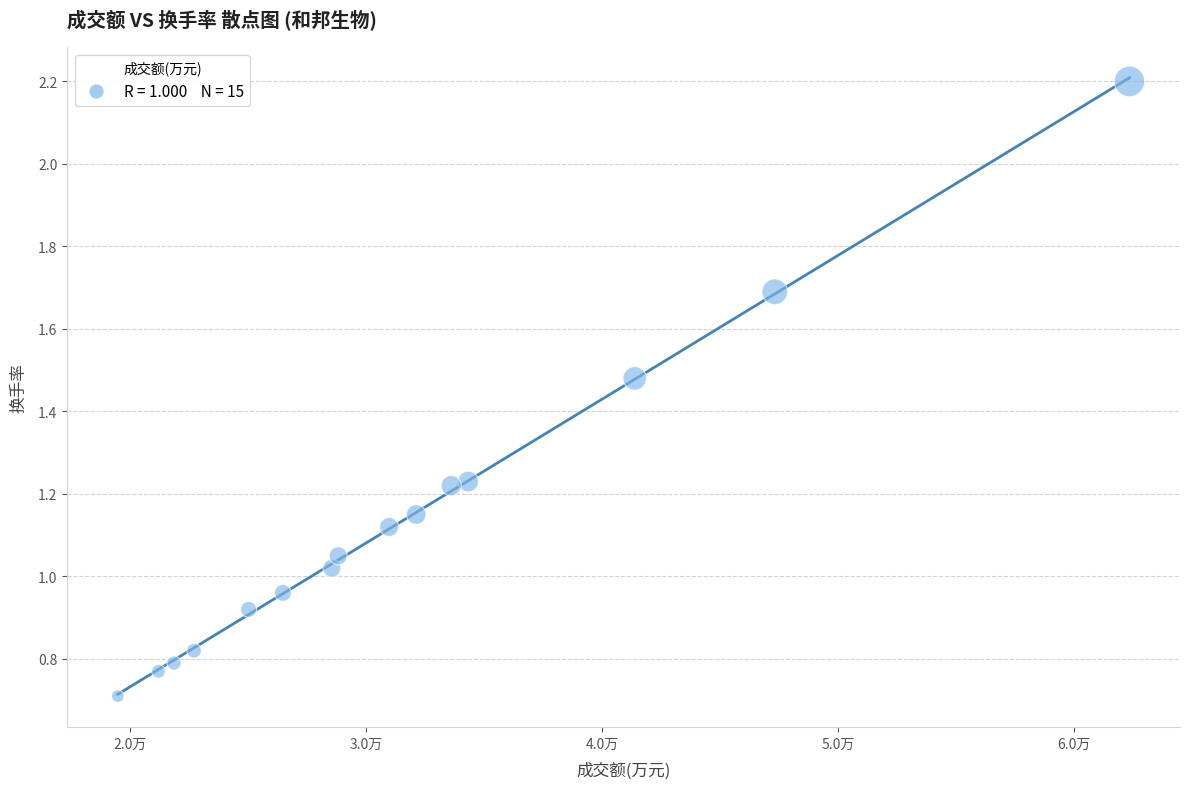

What is the range of X values (max minus min)?

42877.0